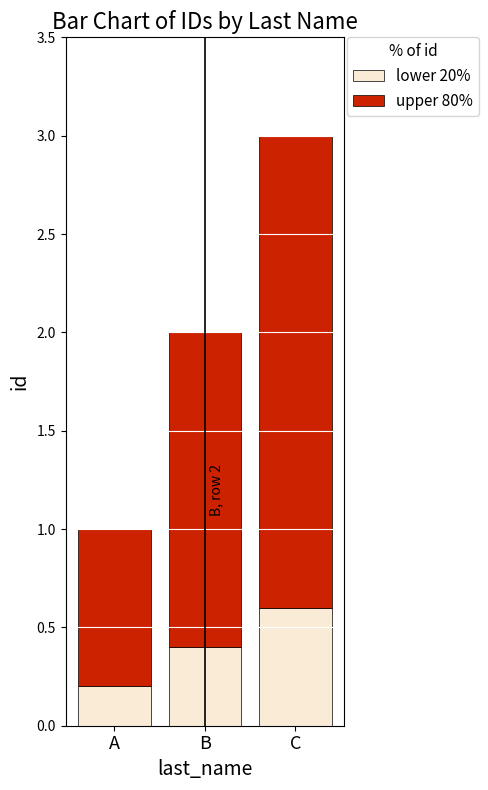

Which category has the highest value in the lower 20% series?

C